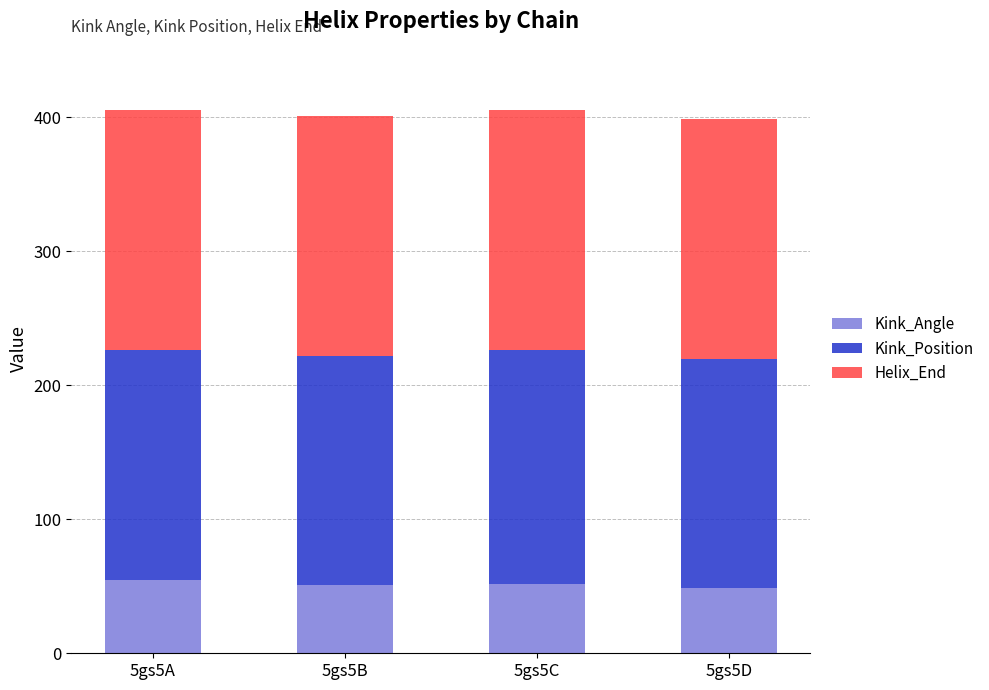

What is the highest value of the Kink_Angle series?

54.9